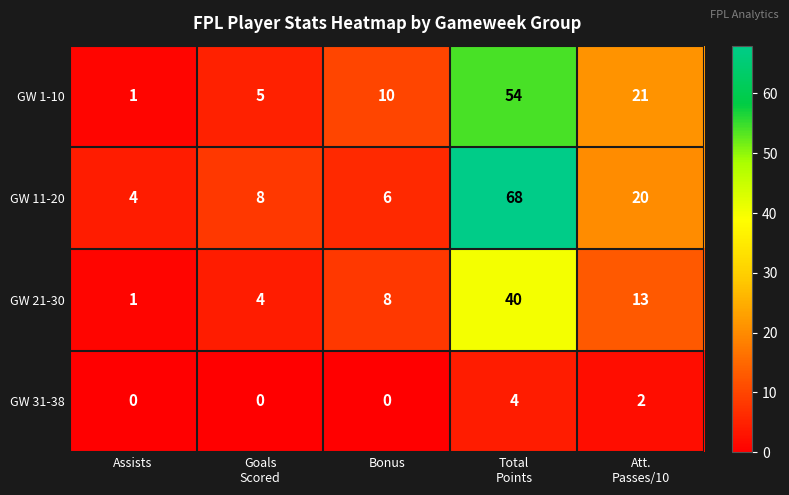

What is the sum of all GW 21-30 values?

66